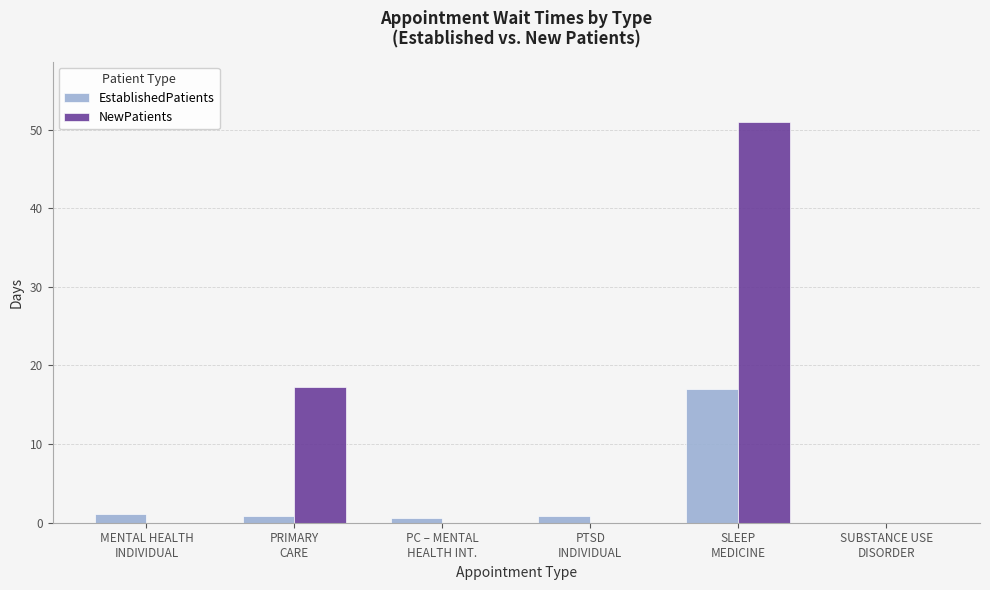

What is the sum of all EstablishedPatients values?

20.4